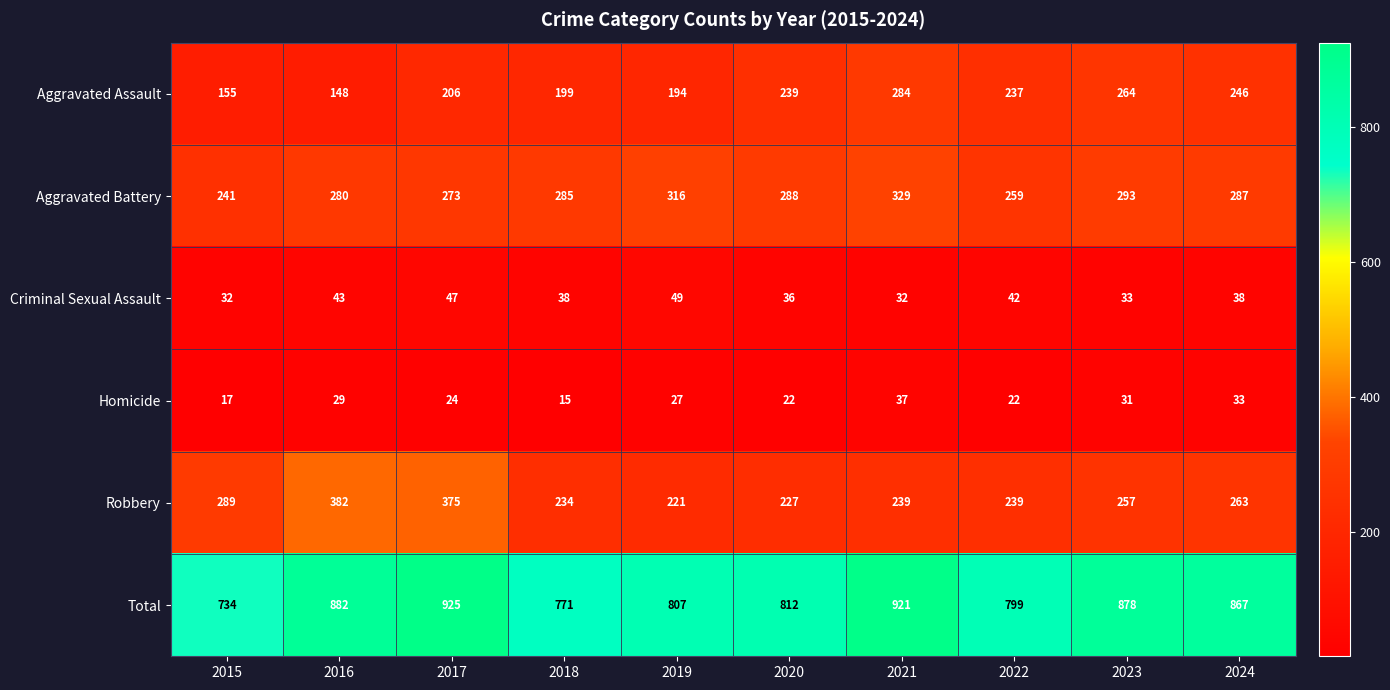

At which label is Robbery closest to 301?

2015